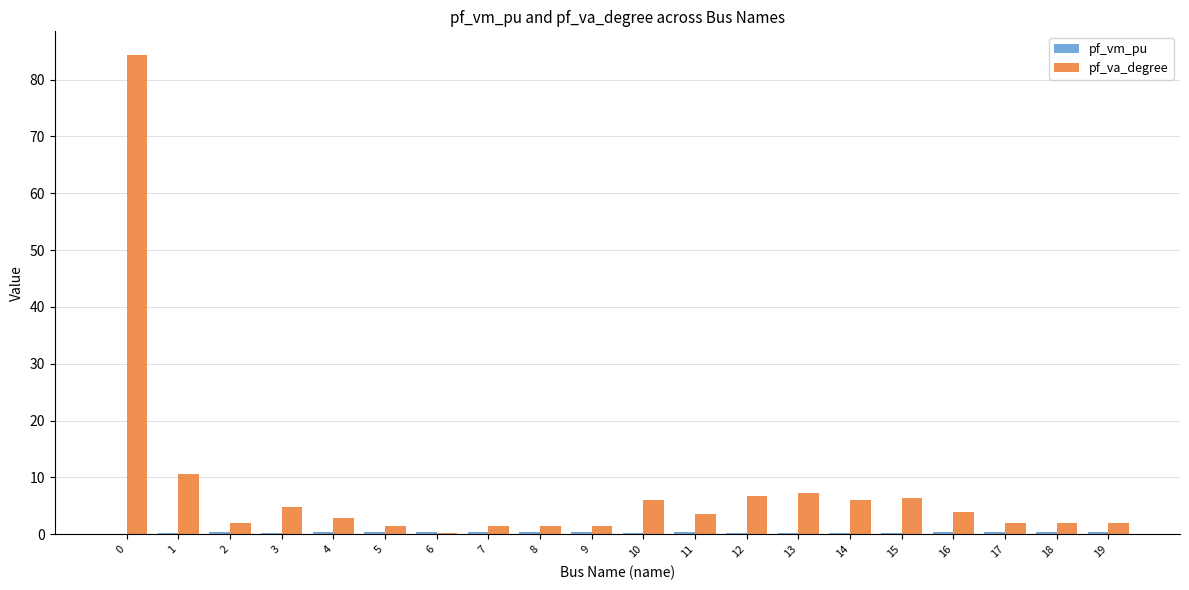

What is the maximum value shown in the chart?

84.3